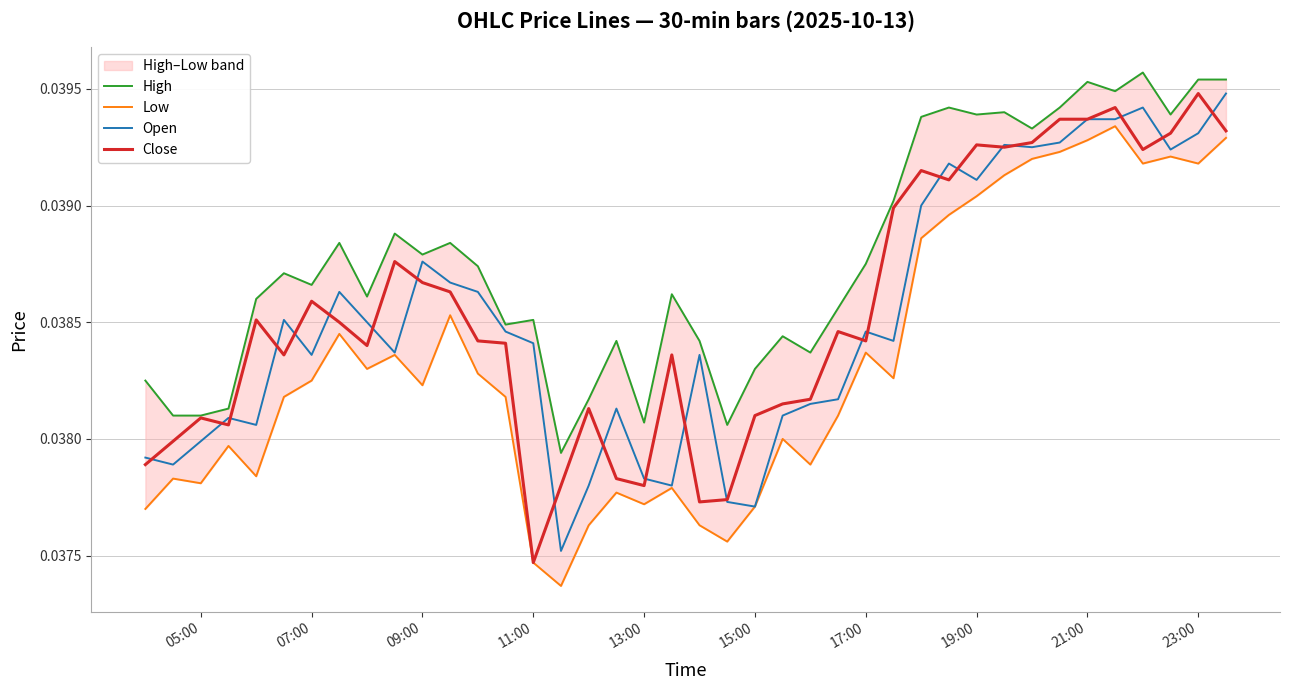

At which label is Close closest to 0?

11:00